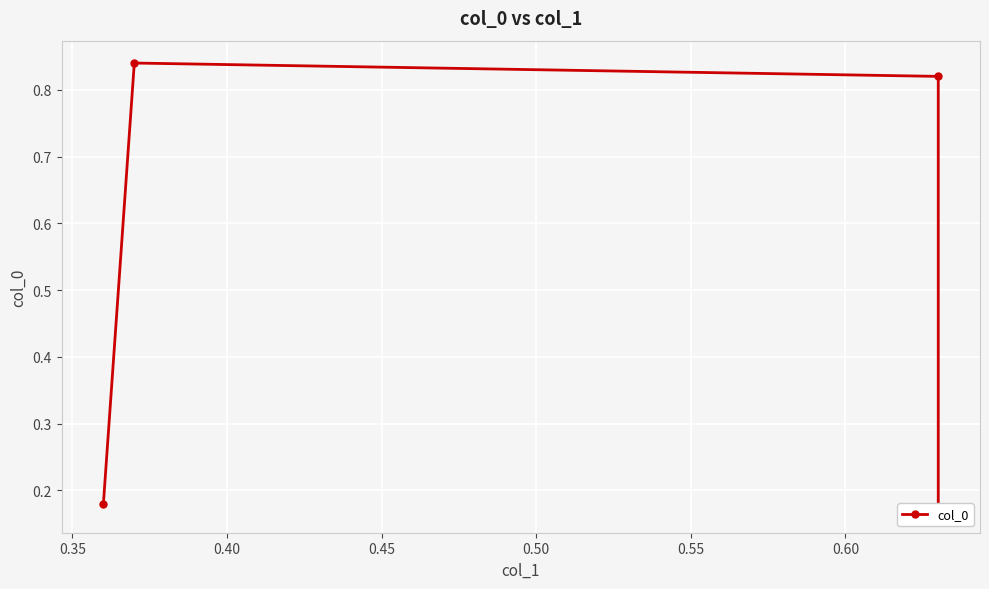

What is the value of the 1st point from the left?

0.2